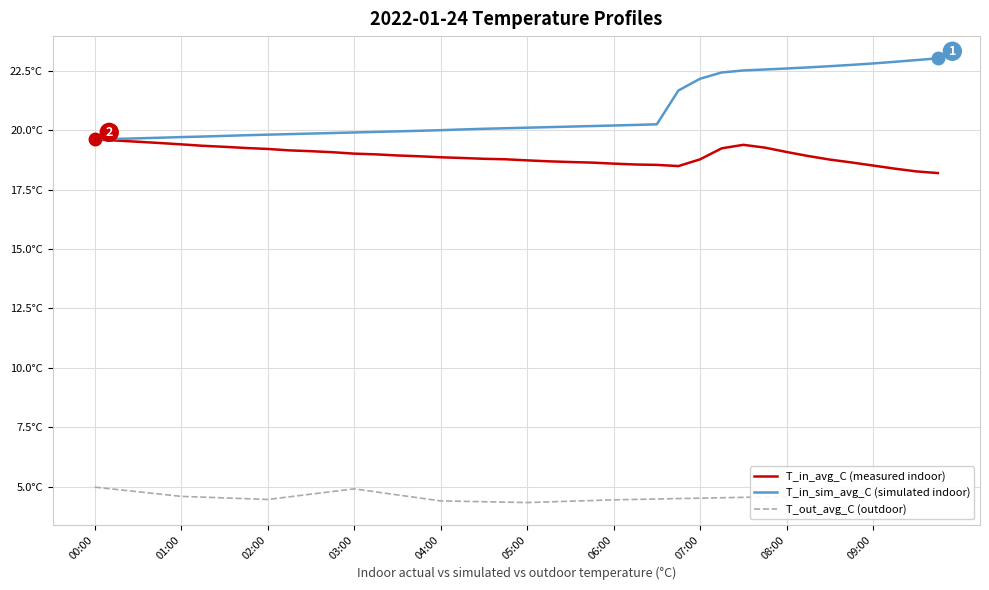

What is the highest value of the T_out_avg_C (outdoor) series?

5.0